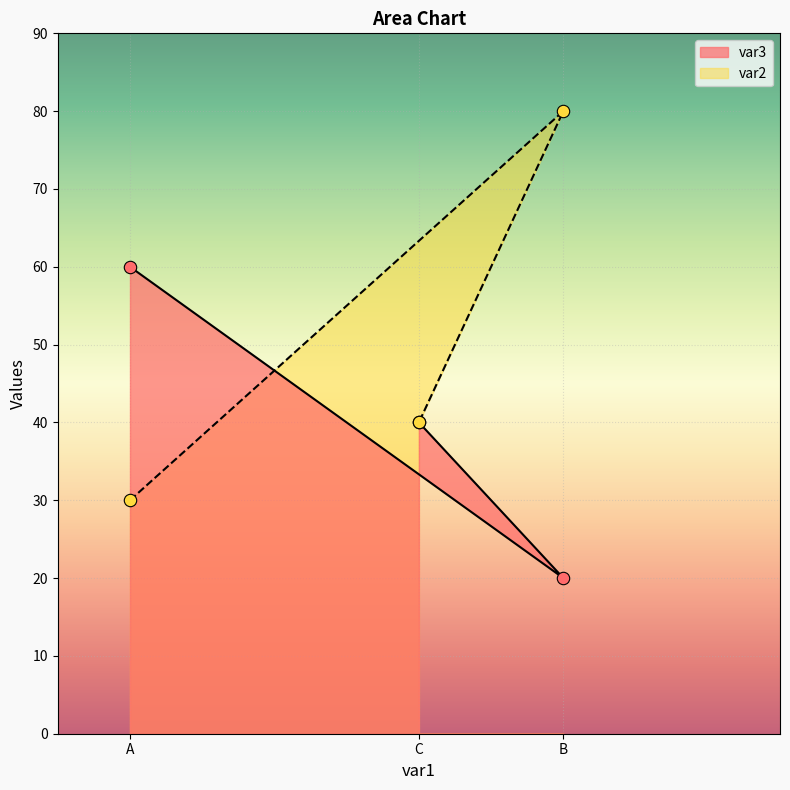

At how many categories does at least one series exceed 66?

1